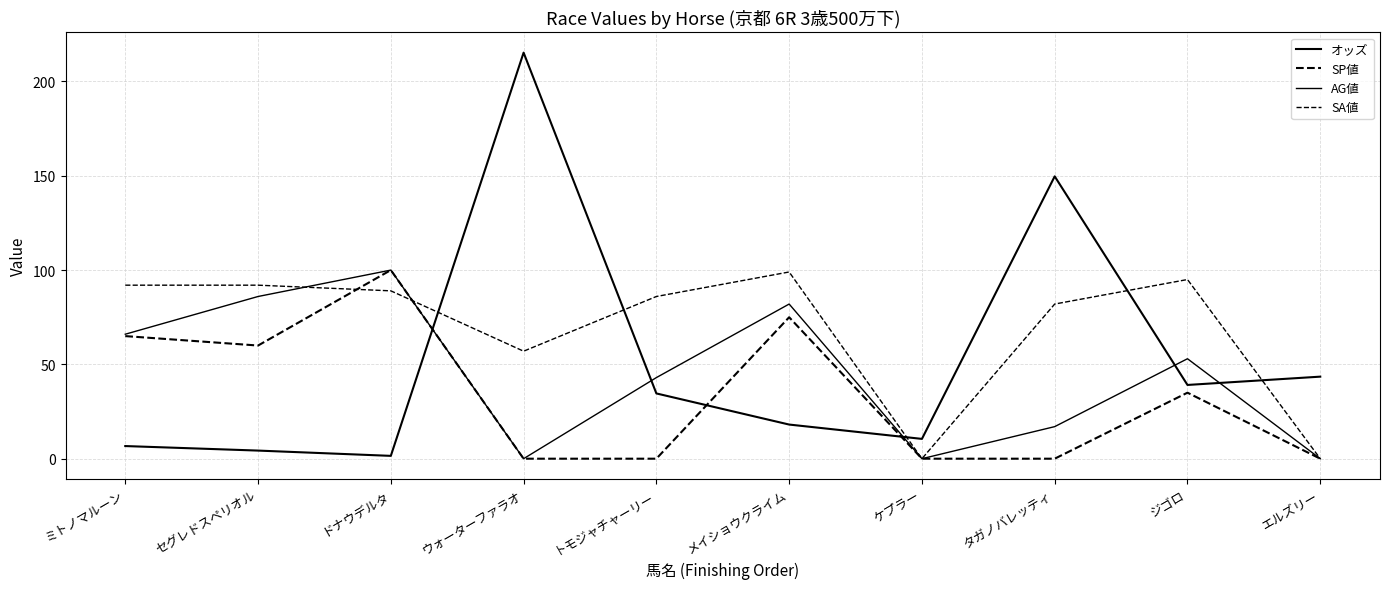

Is this an area chart (filled region under the line)?

No